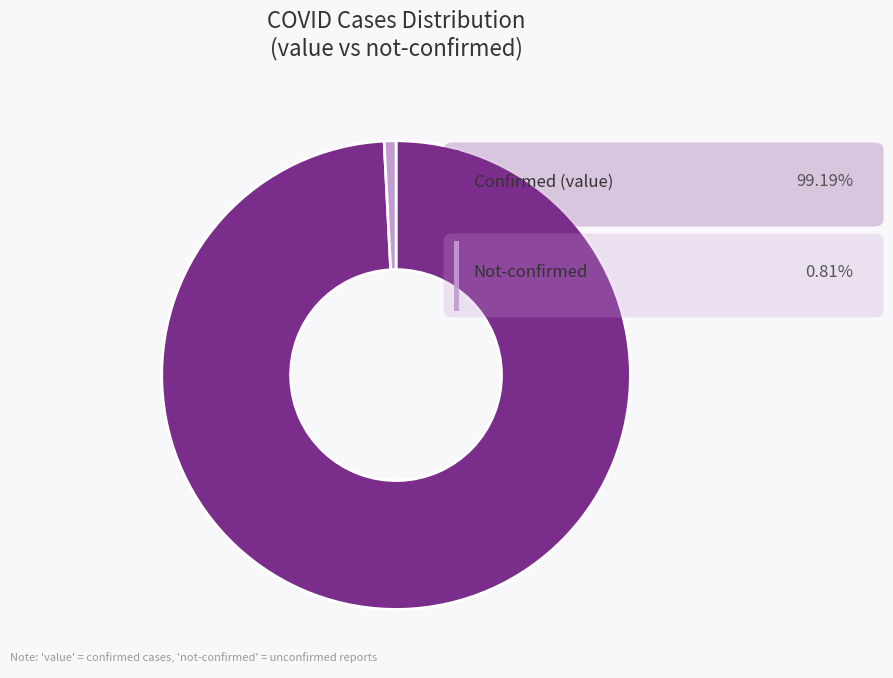

Is there a majority slice in this chart?

Yes